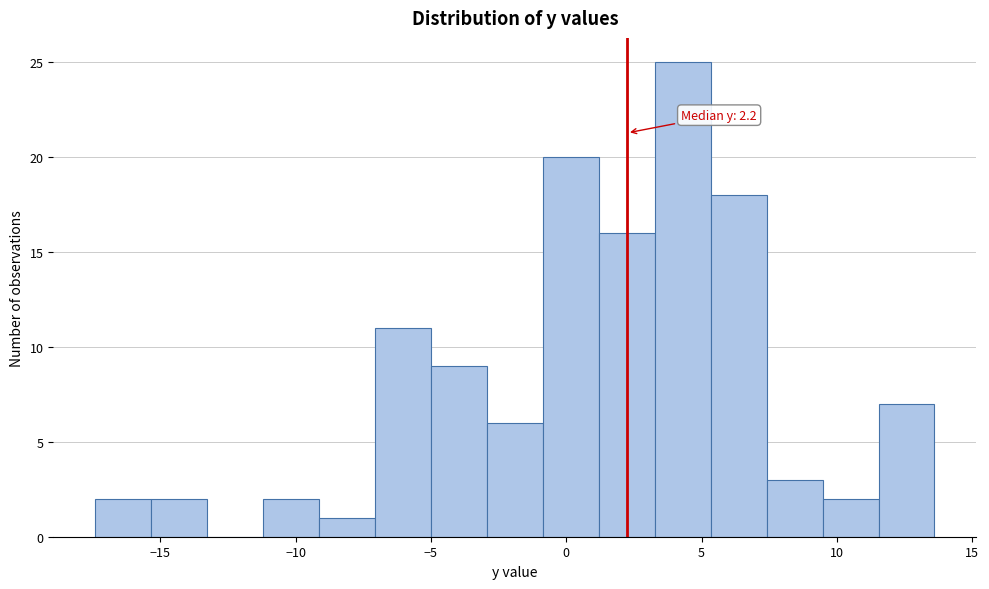

Which range on the x-axis has the tallest bar?

3.5 to 5.5